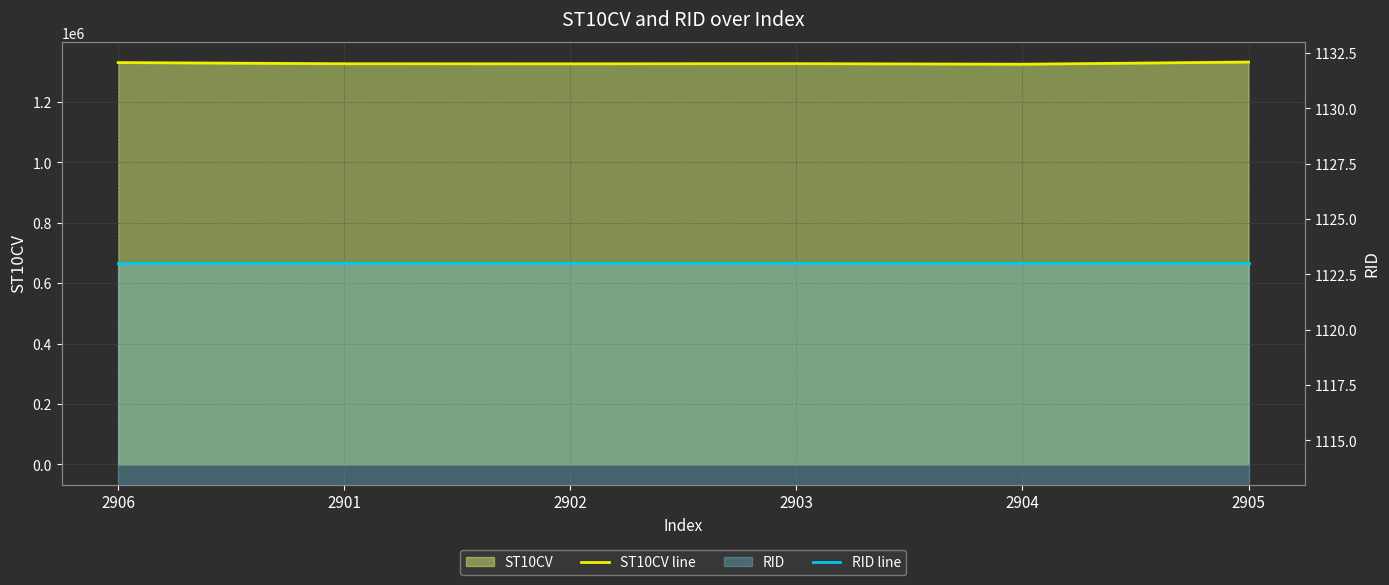

What is the label of the 3rd point from the left?

2902